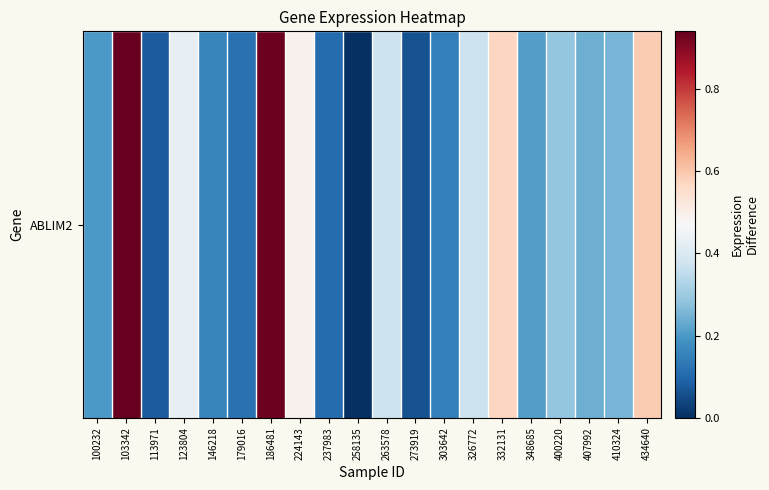

Count the number of data series in this chart.

1